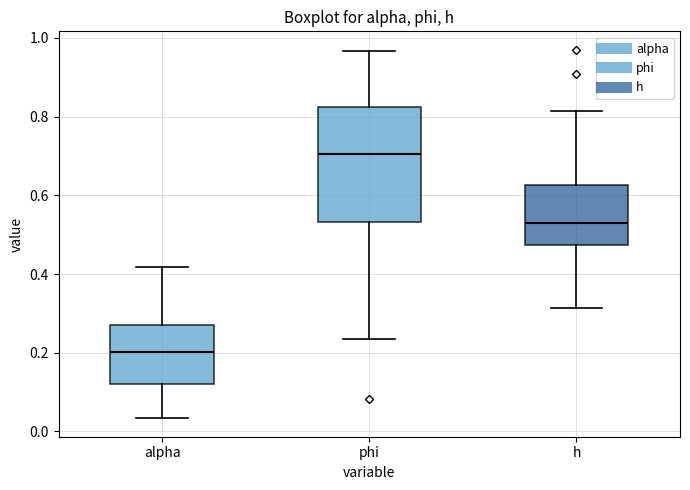

Comparing the boxes themselves (not the whiskers), which one is the tallest?

phi